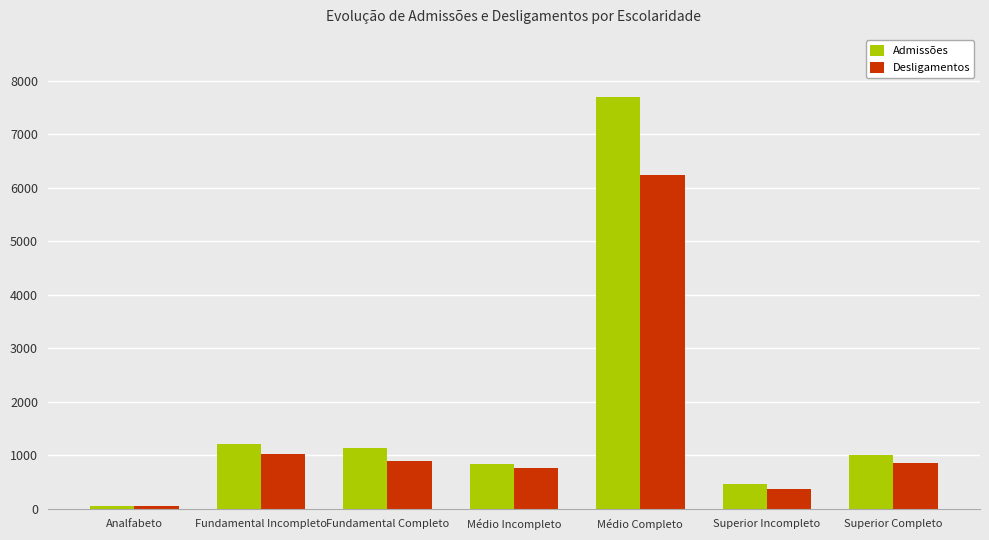

Is the value of Admissões at Fundamental Completo greater than the value of Desligamentos at Médio Completo?

No